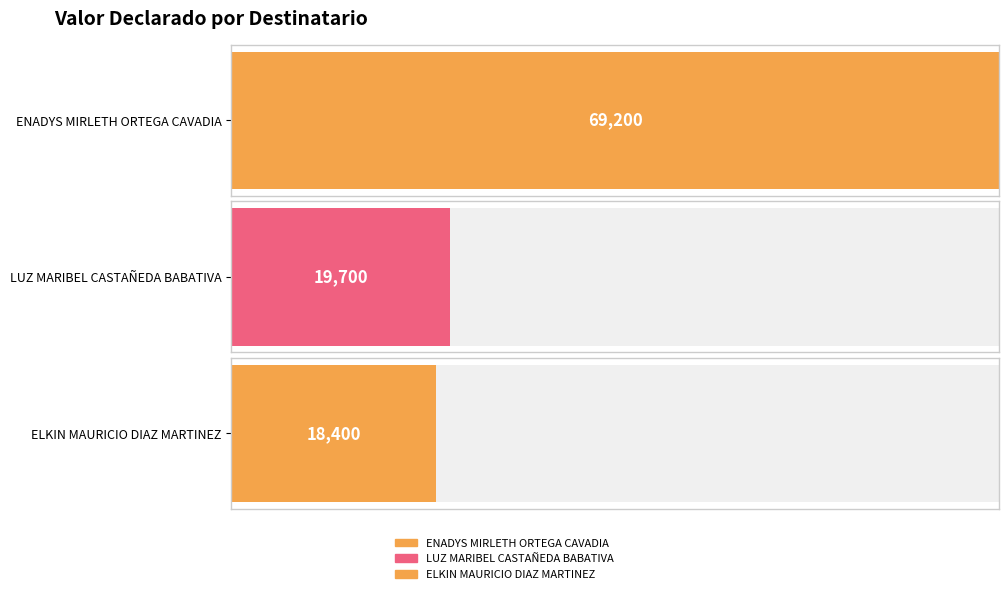

What is the label of the 1st bar from the right?

ELKIN MAURICIO DIAZ MARTINEZ